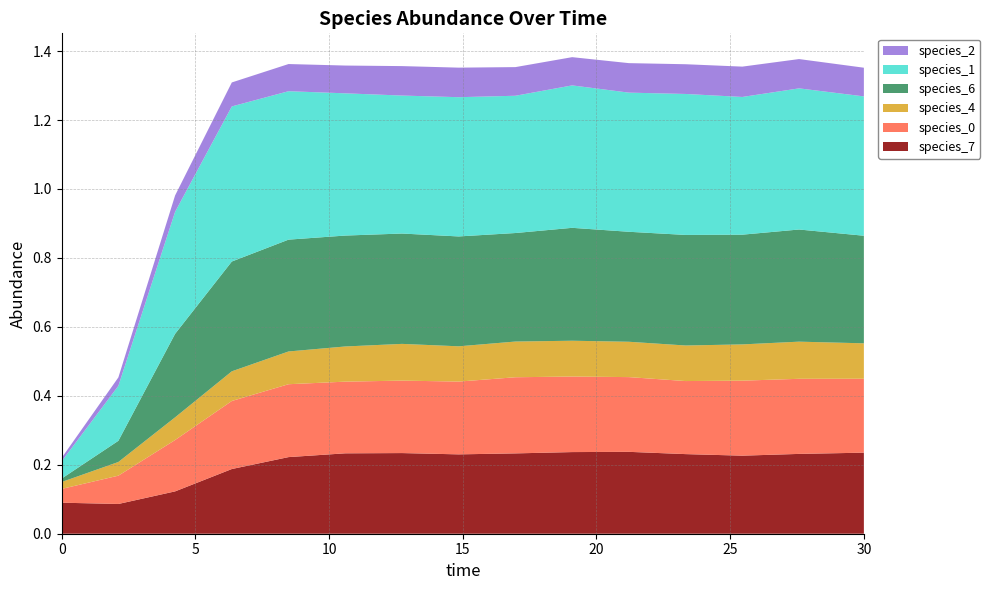

Reading right to left, transcribe all the data shown in this chart.

species_7: 30.0=0.2	27.575757575757574=0.2	25.454545454545457=0.2	23.333333333333336=0.2	21.21212121212121=0.2	19.09090909090909=0.2	16.96969696969697=0.2	14.84848484848485=0.2	12.727272727272728=0.2	10.606060606060606=0.2	8.484848484848484=0.2	6.363636363636364=0.2	4.242424242424242=0.1	2.121212121212121=0.1	0.0=0.1
species_0: 30.0=0.2	27.575757575757574=0.2	25.454545454545457=0.2	23.333333333333336=0.2	21.21212121212121=0.2	19.09090909090909=0.2	16.96969696969697=0.2	14.84848484848485=0.2	12.727272727272728=0.2	10.606060606060606=0.2	8.484848484848484=0.2	6.363636363636364=0.2	4.242424242424242=0.1	2.121212121212121=0.1	0.0=0.0
species_4: 30.0=0.1	27.575757575757574=0.1	25.454545454545457=0.1	23.333333333333336=0.1	21.21212121212121=0.1	19.09090909090909=0.1	16.96969696969697=0.1	14.84848484848485=0.1	12.727272727272728=0.1	10.606060606060606=0.1	8.484848484848484=0.1	6.363636363636364=0.1	4.242424242424242=0.1	2.121212121212121=0.0	0.0=0.0
species_6: 30.0=0.3	27.575757575757574=0.3	25.454545454545457=0.3	23.333333333333336=0.3	21.21212121212121=0.3	19.09090909090909=0.3	16.96969696969697=0.3	14.84848484848485=0.3	12.727272727272728=0.3	10.606060606060606=0.3	8.484848484848484=0.3	6.363636363636364=0.3	4.242424242424242=0.2	2.121212121212121=0.1	0.0=0.0
species_1: 30.0=0.4	27.575757575757574=0.4	25.454545454545457=0.4	23.333333333333336=0.4	21.21212121212121=0.4	19.09090909090909=0.4	16.96969696969697=0.4	14.84848484848485=0.4	12.727272727272728=0.4	10.606060606060606=0.4	8.484848484848484=0.4	6.363636363636364=0.4	4.242424242424242=0.4	2.121212121212121=0.2	0.0=0.1
species_2: 30.0=0.1	27.575757575757574=0.1	25.454545454545457=0.1	23.333333333333336=0.1	21.21212121212121=0.1	19.09090909090909=0.1	16.96969696969697=0.1	14.84848484848485=0.1	12.727272727272728=0.1	10.606060606060606=0.1	8.484848484848484=0.1	6.363636363636364=0.1	4.242424242424242=0.0	2.121212121212121=0.0	0.0=0.0